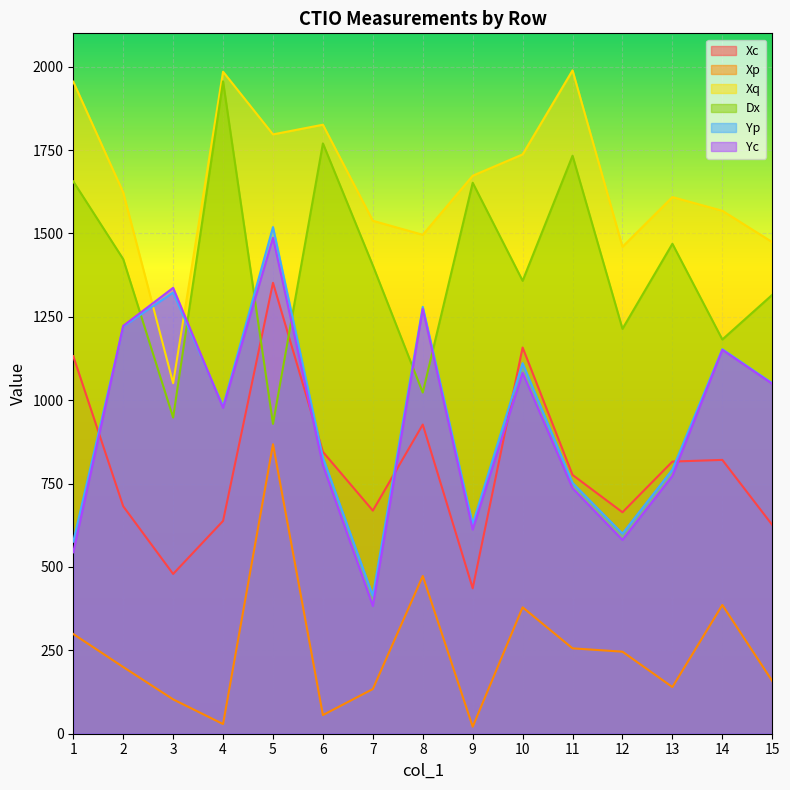

At which label is Xq closest to 1520?

7